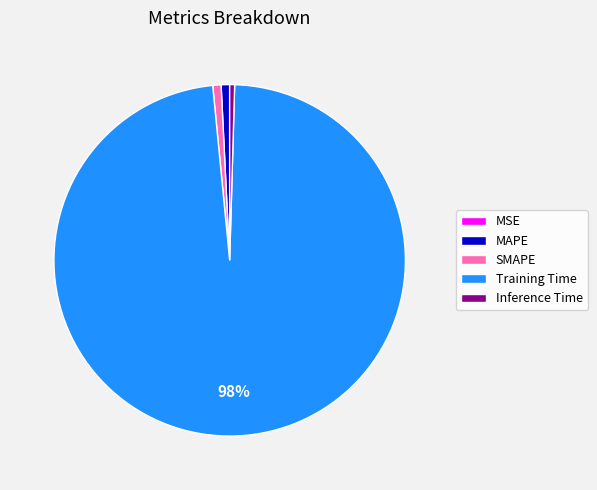

To the nearest percent, what portion does SMAPE represent?

1%